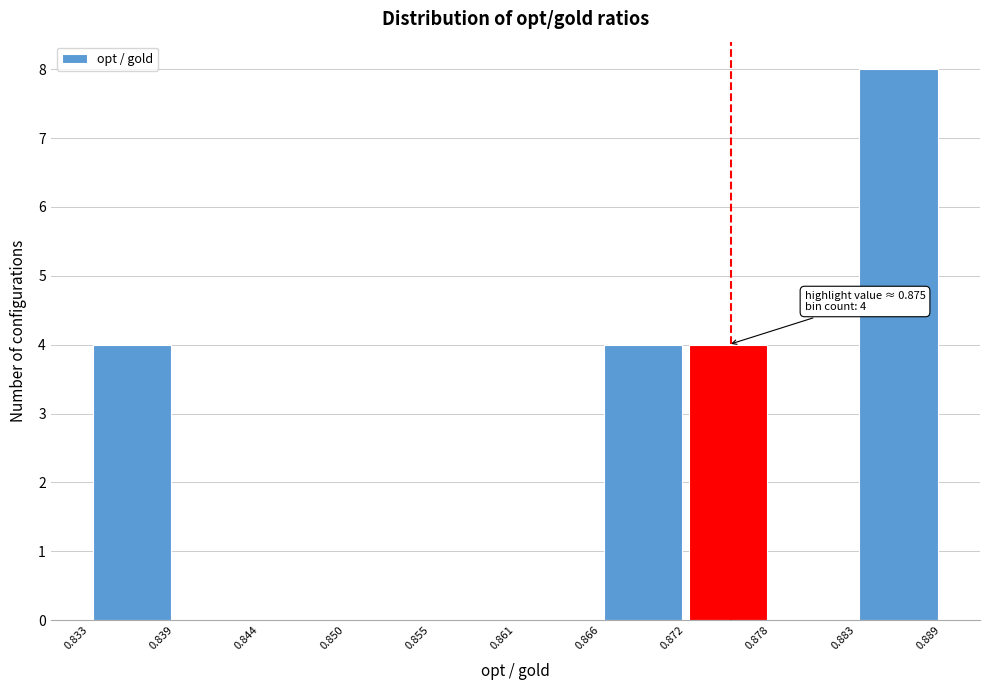

Which range on the x-axis has the tallest bar?

0.883 to 0.889